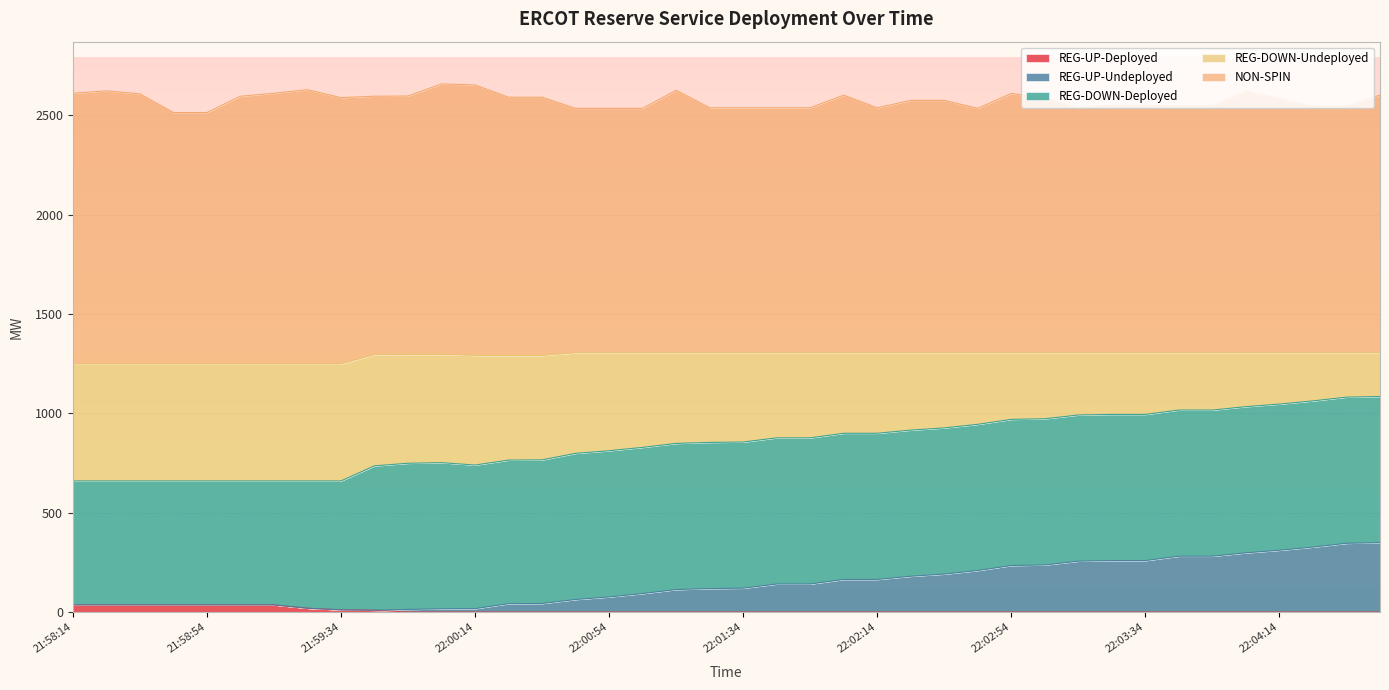

How many values in the REG-UP-Deployed series exceed 0?

10